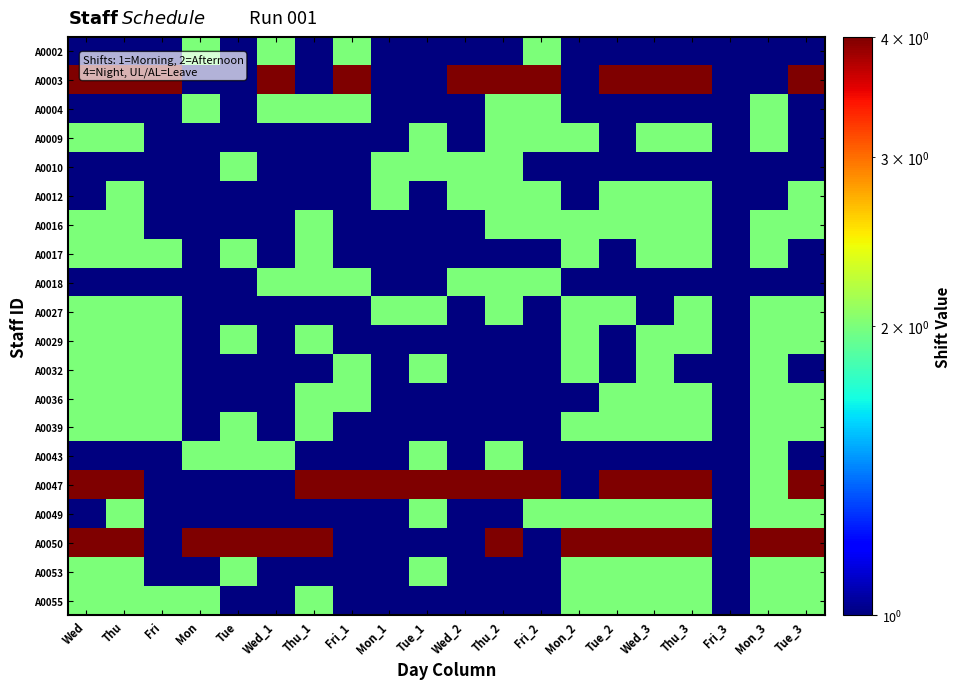

Reading left to right, list all the values displayed in this chart.

A0002: Wed=1.0	Thu=1.0	Fri=0.5	Mon=2.0	Tue=0.5	Wed_1=2.0	Thu_1=0.5	Fri_1=2.0	Mon_1=1.0	Tue_1=0.5	Wed_2=1.0	Thu_2=0.5	Fri_2=2.0	Mon_2=1.0	Tue_2=1.0	Wed_3=1.0	Thu_3=1.0	Fri_3=0.5	Mon_3=1.0	Tue_3=1.0
A0003: Wed=4.0	Thu=4.0	Fri=4.0	Mon=0.5	Tue=0.5	Wed_1=4.0	Thu_1=0.5	Fri_1=4.0	Mon_1=0.5	Tue_1=0.5	Wed_2=4.0	Thu_2=4.0	Fri_2=4.0	Mon_2=0.5	Tue_2=4.0	Wed_3=4.0	Thu_3=4.0	Fri_3=0.5	Mon_3=0.5	Tue_3=4.0
A0004: Wed=1.0	Thu=1.0	Fri=0.5	Mon=2.0	Tue=0.5	Wed_1=2.0	Thu_1=2.0	Fri_1=2.0	Mon_1=0.5	Tue_1=0.5	Wed_2=1.0	Thu_2=2.0	Fri_2=2.0	Mon_2=1.0	Tue_2=1.0	Wed_3=0.5	Thu_3=1.0	Fri_3=0.5	Mon_3=2.0	Tue_3=1.0
A0009: Wed=2.0	Thu=2.0	Fri=0.5	Mon=1.0	Tue=0.5	Wed_1=1.0	Thu_1=0.5	Fri_1=1.0	Mon_1=0.5	Tue_1=2.0	Wed_2=0.5	Thu_2=2.0	Fri_2=2.0	Mon_2=2.0	Tue_2=0.5	Wed_3=2.0	Thu_3=2.0	Fri_3=0.5	Mon_3=2.0	Tue_3=0.5
A0010: Wed=1.0	Thu=1.0	Fri=1.0	Mon=0.5	Tue=2.0	Wed_1=0.5	Thu_1=0.5	Fri_1=0.5	Mon_1=2.0	Tue_1=2.0	Wed_2=2.0	Thu_2=2.0	Fri_2=0.5	Mon_2=1.0	Tue_2=1.0	Wed_3=1.0	Thu_3=1.0	Fri_3=0.5	Mon_3=1.0	Tue_3=1.0
A0012: Wed=0.5	Thu=2.0	Fri=0.5	Mon=0.5	Tue=1.0	Wed_1=0.5	Thu_1=1.0	Fri_1=0.5	Mon_1=2.0	Tue_1=0.5	Wed_2=2.0	Thu_2=2.0	Fri_2=2.0	Mon_2=0.5	Tue_2=2.0	Wed_3=2.0	Thu_3=2.0	Fri_3=0.5	Mon_3=0.5	Tue_3=2.0
A0016: Wed=2.0	Thu=2.0	Fri=0.5	Mon=1.0	Tue=0.5	Wed_1=1.0	Thu_1=2.0	Fri_1=1.0	Mon_1=0.5	Tue_1=0.5	Wed_2=0.5	Thu_2=2.0	Fri_2=2.0	Mon_2=2.0	Tue_2=2.0	Wed_3=2.0	Thu_3=2.0	Fri_3=0.5	Mon_3=2.0	Tue_3=2.0
A0017: Wed=2.0	Thu=2.0	Fri=2.0	Mon=0.5	Tue=2.0	Wed_1=0.5	Thu_1=2.0	Fri_1=0.5	Mon_1=1.0	Tue_1=0.5	Wed_2=1.0	Thu_2=1.0	Fri_2=0.5	Mon_2=2.0	Tue_2=0.5	Wed_3=2.0	Thu_3=2.0	Fri_3=0.5	Mon_3=2.0	Tue_3=0.5
A0018: Wed=1.0	Thu=1.0	Fri=1.0	Mon=0.5	Tue=0.5	Wed_1=2.0	Thu_1=2.0	Fri_1=2.0	Mon_1=0.5	Tue_1=0.5	Wed_2=2.0	Thu_2=2.0	Fri_2=2.0	Mon_2=1.0	Tue_2=1.0	Wed_3=1.0	Thu_3=1.0	Fri_3=0.5	Mon_3=1.0	Tue_3=1.0
A0027: Wed=2.0	Thu=2.0	Fri=2.0	Mon=0.5	Tue=0.5	Wed_1=0.5	Thu_1=1.0	Fri_1=1.0	Mon_1=2.0	Tue_1=2.0	Wed_2=0.5	Thu_2=2.0	Fri_2=0.5	Mon_2=2.0	Tue_2=2.0	Wed_3=0.5	Thu_3=2.0	Fri_3=0.5	Mon_3=2.0	Tue_3=2.0
A0029: Wed=2.0	Thu=2.0	Fri=2.0	Mon=0.5	Tue=2.0	Wed_1=0.5	Thu_1=2.0	Fri_1=0.5	Mon_1=1.0	Tue_1=0.5	Wed_2=1.0	Thu_2=1.0	Fri_2=1.0	Mon_2=2.0	Tue_2=0.5	Wed_3=2.0	Thu_3=2.0	Fri_3=0.5	Mon_3=2.0	Tue_3=2.0
A0032: Wed=2.0	Thu=2.0	Fri=2.0	Mon=0.5	Tue=0.5	Wed_1=0.5	Thu_1=0.5	Fri_1=2.0	Mon_1=1.0	Tue_1=2.0	Wed_2=1.0	Thu_2=1.0	Fri_2=0.5	Mon_2=2.0	Tue_2=0.5	Wed_3=2.0	Thu_3=0.5	Fri_3=0.5	Mon_3=2.0	Tue_3=0.5
A0036: Wed=2.0	Thu=2.0	Fri=2.0	Mon=0.5	Tue=0.5	Wed_1=0.5	Thu_1=2.0	Fri_1=2.0	Mon_1=1.0	Tue_1=0.5	Wed_2=1.0	Thu_2=1.0	Fri_2=0.5	Mon_2=0.5	Tue_2=2.0	Wed_3=2.0	Thu_3=2.0	Fri_3=0.5	Mon_3=2.0	Tue_3=2.0
A0039: Wed=2.0	Thu=2.0	Fri=2.0	Mon=0.5	Tue=2.0	Wed_1=0.5	Thu_1=2.0	Fri_1=0.5	Mon_1=0.5	Tue_1=1.0	Wed_2=0.5	Thu_2=1.0	Fri_2=1.0	Mon_2=2.0	Tue_2=2.0	Wed_3=2.0	Thu_3=2.0	Fri_3=0.5	Mon_3=2.0	Tue_3=2.0
A0043: Wed=1.0	Thu=1.0	Fri=0.5	Mon=2.0	Tue=2.0	Wed_1=2.0	Thu_1=0.5	Fri_1=0.5	Mon_1=0.5	Tue_1=2.0	Wed_2=0.5	Thu_2=2.0	Fri_2=0.5	Mon_2=0.5	Tue_2=1.0	Wed_3=1.0	Thu_3=1.0	Fri_3=0.5	Mon_3=2.0	Tue_3=1.0
A0047: Wed=4.0	Thu=4.0	Fri=0.5	Mon=0.5	Tue=0.5	Wed_1=0.5	Thu_1=4.0	Fri_1=4.0	Mon_1=4.0	Tue_1=4.0	Wed_2=4.0	Thu_2=4.0	Fri_2=4.0	Mon_2=0.5	Tue_2=4.0	Wed_3=4.0	Thu_3=4.0	Fri_3=0.5	Mon_3=2.0	Tue_3=4.0
A0049: Wed=0.5	Thu=2.0	Fri=0.5	Mon=1.0	Tue=0.5	Wed_1=1.0	Thu_1=0.5	Fri_1=1.0	Mon_1=0.5	Tue_1=2.0	Wed_2=0.5	Thu_2=0.5	Fri_2=2.0	Mon_2=2.0	Tue_2=2.0	Wed_3=2.0	Thu_3=2.0	Fri_3=0.5	Mon_3=2.0	Tue_3=2.0
A0050: Wed=4.0	Thu=4.0	Fri=0.5	Mon=4.0	Tue=4.0	Wed_1=4.0	Thu_1=4.0	Fri_1=0.5	Mon_1=0.5	Tue_1=0.5	Wed_2=0.5	Thu_2=4.0	Fri_2=0.5	Mon_2=4.0	Tue_2=4.0	Wed_3=4.0	Thu_3=4.0	Fri_3=0.5	Mon_3=4.0	Tue_3=4.0
A0053: Wed=2.0	Thu=2.0	Fri=1.0	Mon=0.5	Tue=2.0	Wed_1=0.5	Thu_1=0.5	Fri_1=0.5	Mon_1=1.0	Tue_1=2.0	Wed_2=0.5	Thu_2=1.0	Fri_2=1.0	Mon_2=2.0	Tue_2=2.0	Wed_3=2.0	Thu_3=2.0	Fri_3=0.5	Mon_3=2.0	Tue_3=2.0
A0055: Wed=2.0	Thu=2.0	Fri=2.0	Mon=2.0	Tue=0.5	Wed_1=0.5	Thu_1=2.0	Fri_1=0.5	Mon_1=0.5	Tue_1=1.0	Wed_2=0.5	Thu_2=1.0	Fri_2=1.0	Mon_2=2.0	Tue_2=2.0	Wed_3=2.0	Thu_3=2.0	Fri_3=0.5	Mon_3=2.0	Tue_3=2.0